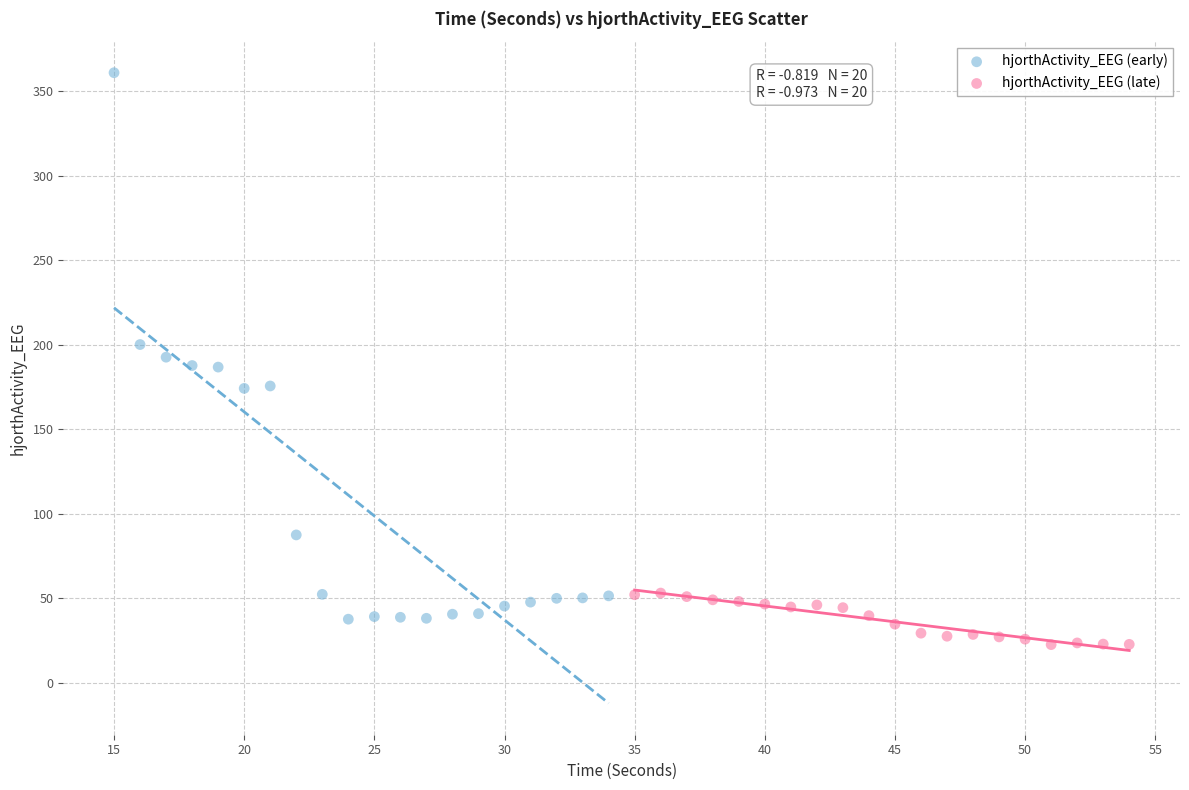

Which series reaches the minimum Y coordinate?

hjorthActivity_EEG (late)